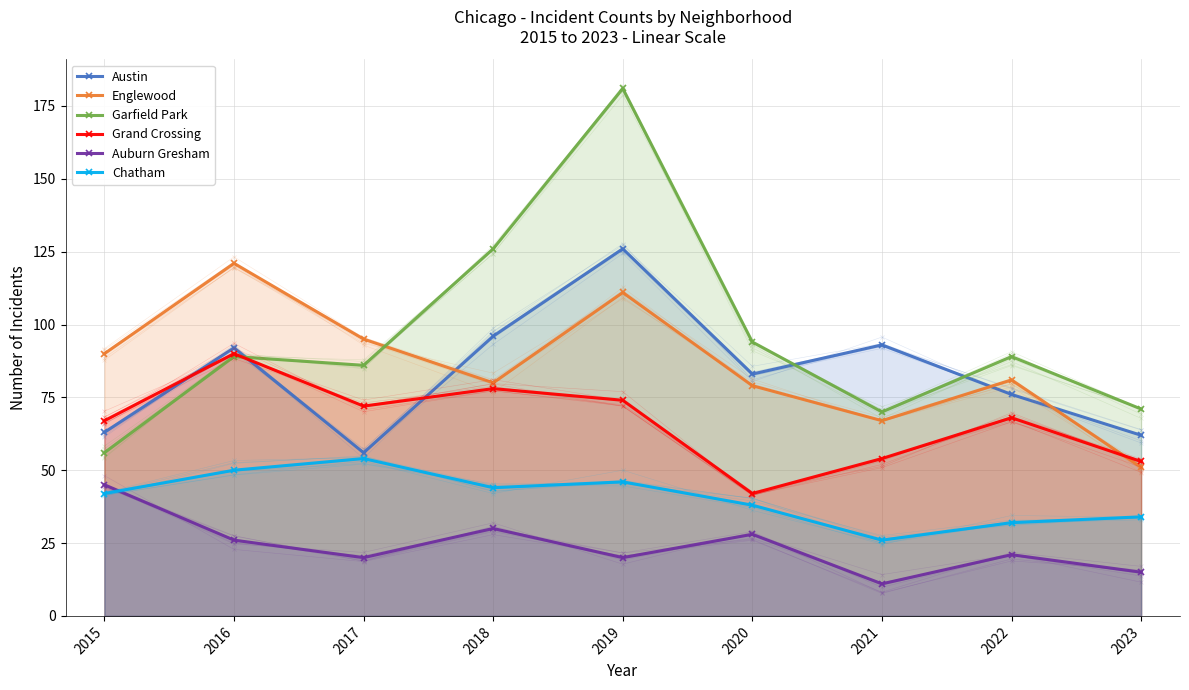

What is the difference between the maximum and second lowest values in the Grand Crossing series?

37